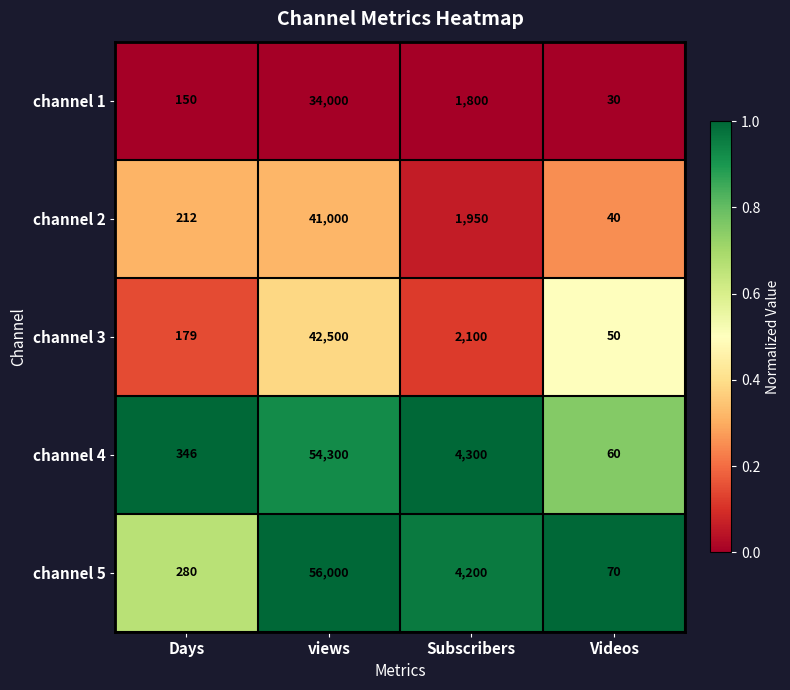

Rank the series at Subscribers from highest to lowest value.

channel 4, channel 5, channel 3, channel 2, channel 1